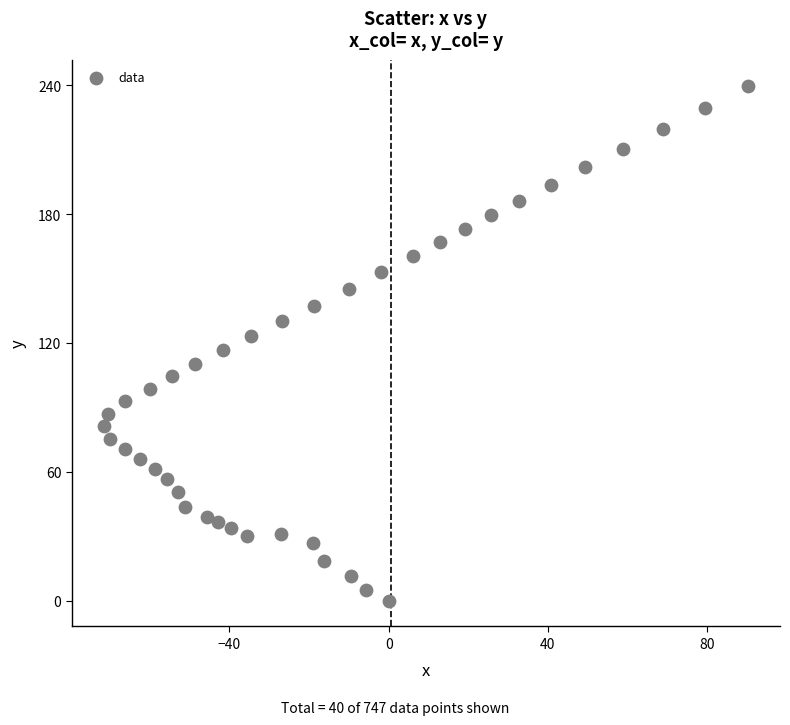

Count the number of points in this scatter plot.

40